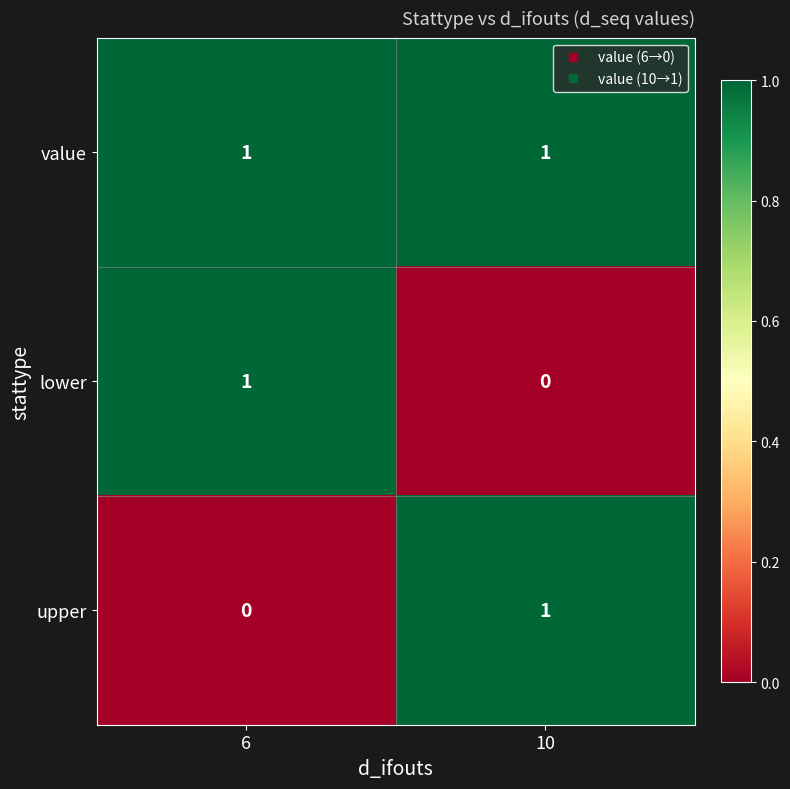

How many data points does each series have?

2